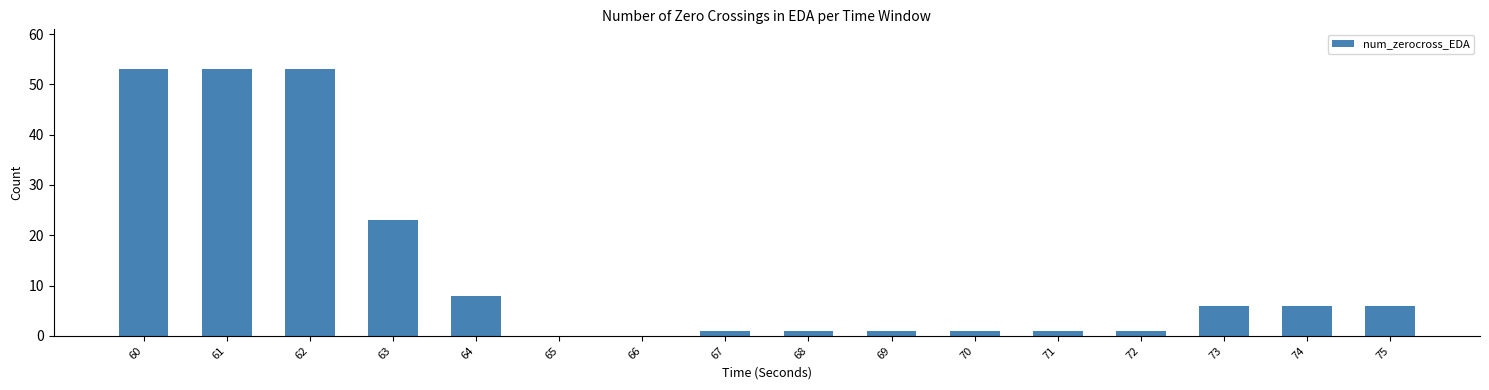

The value at 75 is 2. True or false?

False